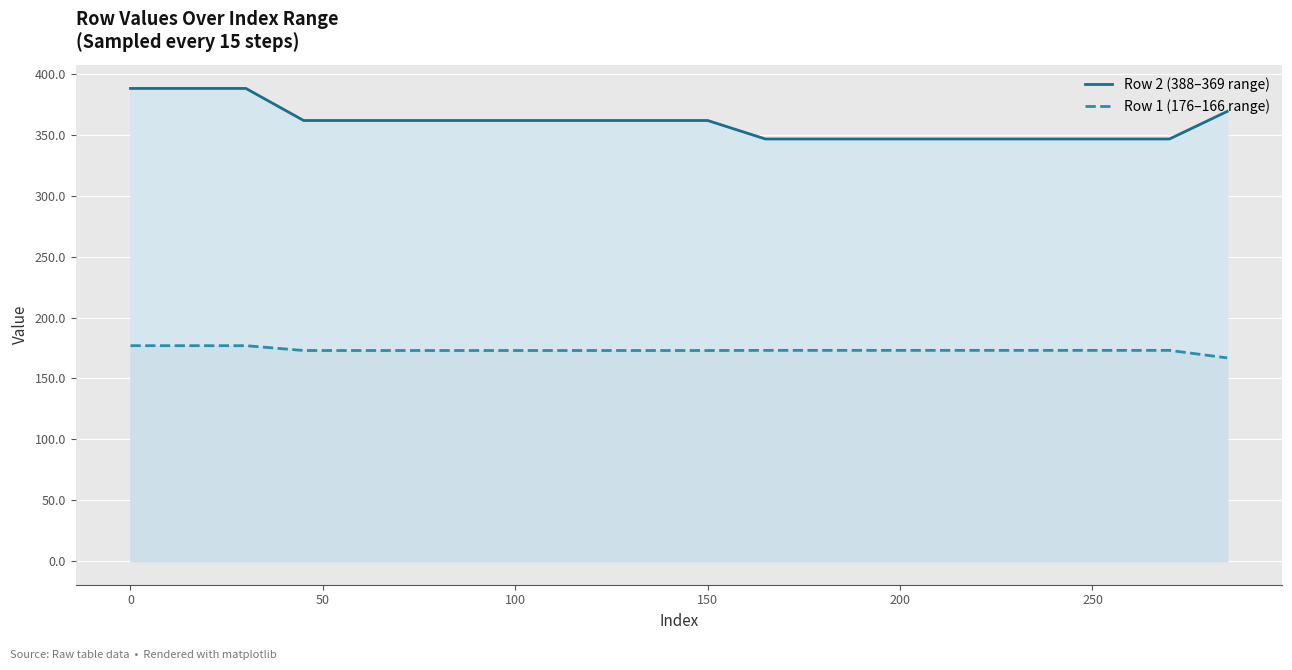

What are all the series names shown in the legend?

Row 2 (388–369 range), Row 1 (176–166 range)